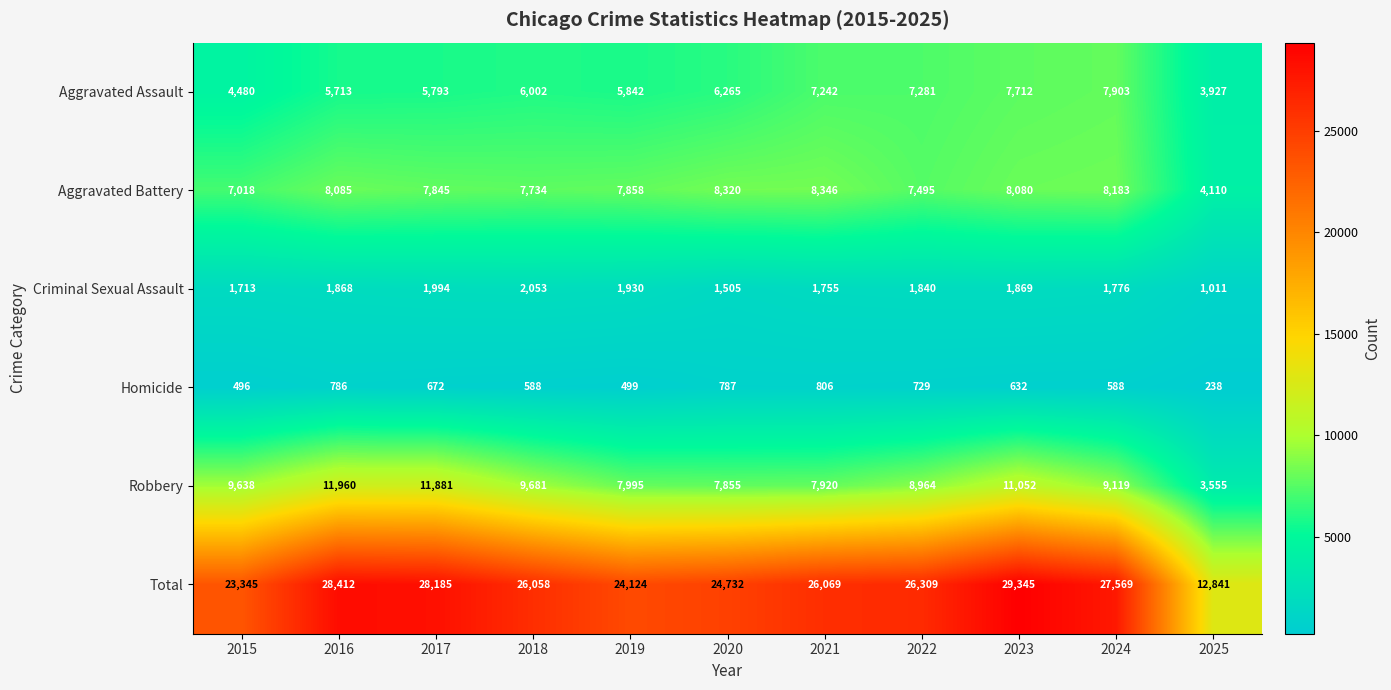

Between 2016 and 2018, which series saw the biggest shift?

Total